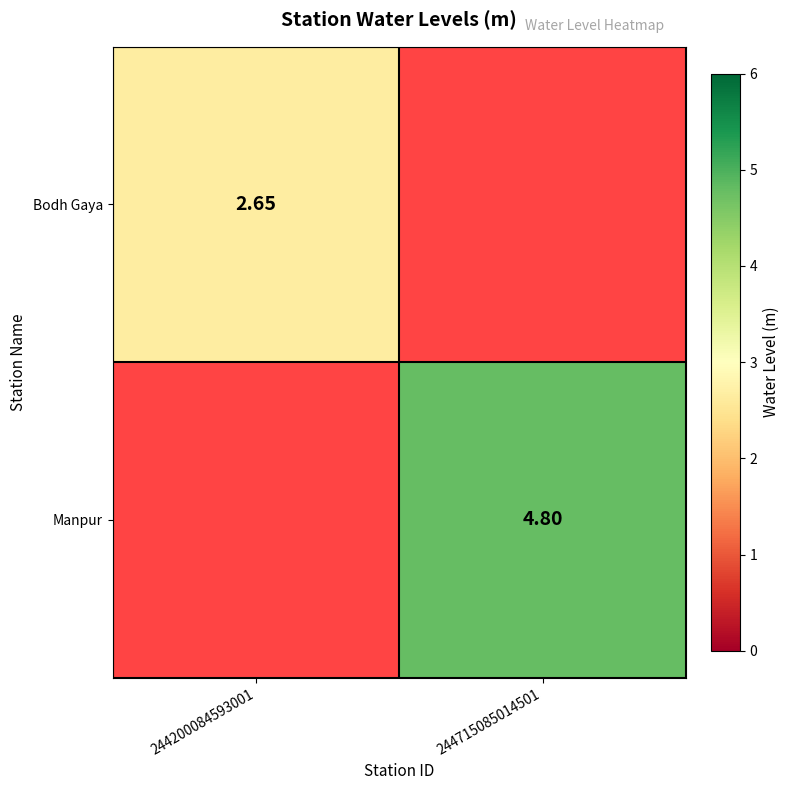

Where does the Manpur series first go above 4?

244715085014501